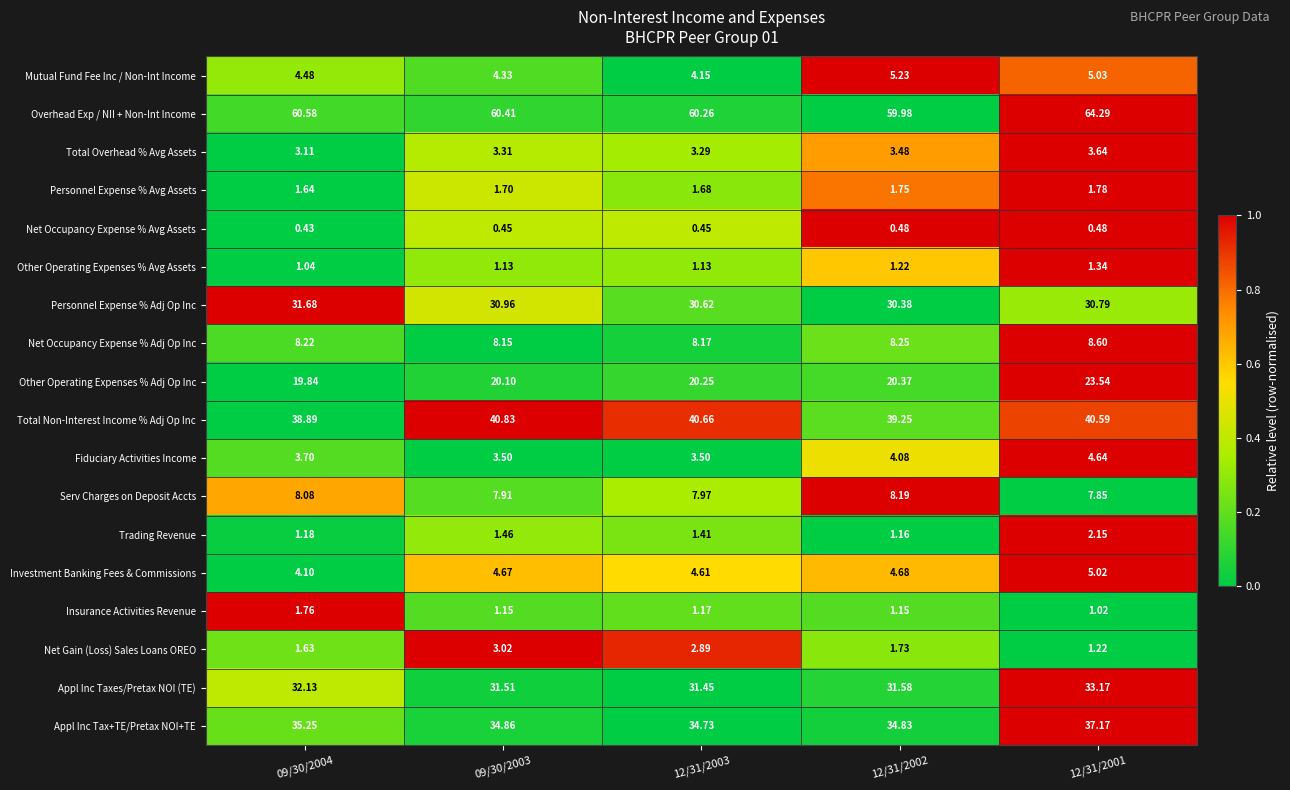

Which series has the largest total across all categories?

Overhead Exp / NII + Non-Int Income